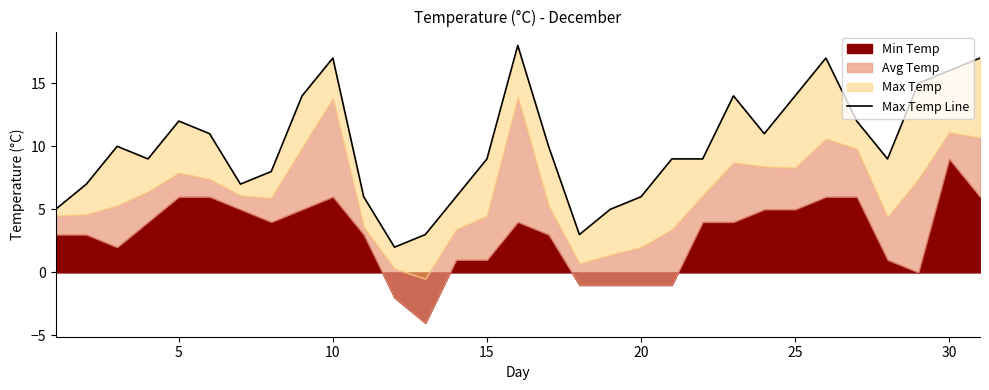

Reading left to right, what are all the values shown in this chart?

5	7	10	9	12	11	7	8	14	17	6	2	3	6	9	18	10	3	5	6	9	9	14	11	14	17	12	9	15	16	17